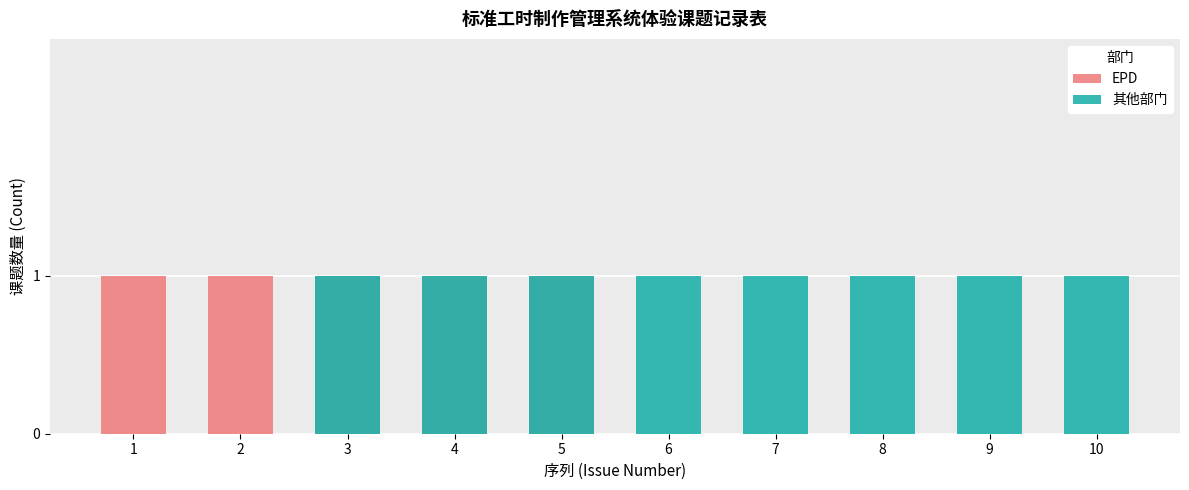

How many categories are shown in the chart?

10